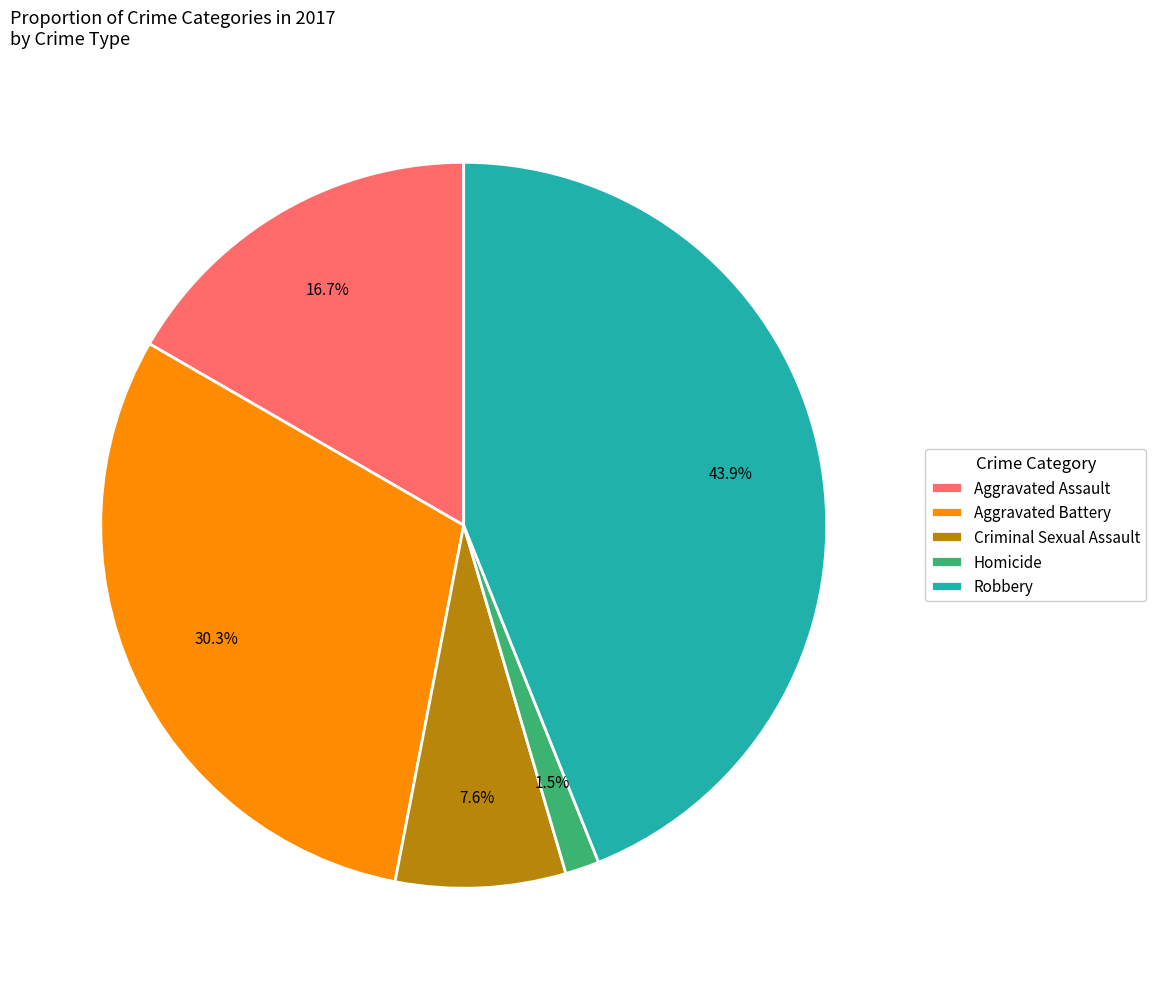

Is it true that Aggravated Battery is 30% of the pie?

True